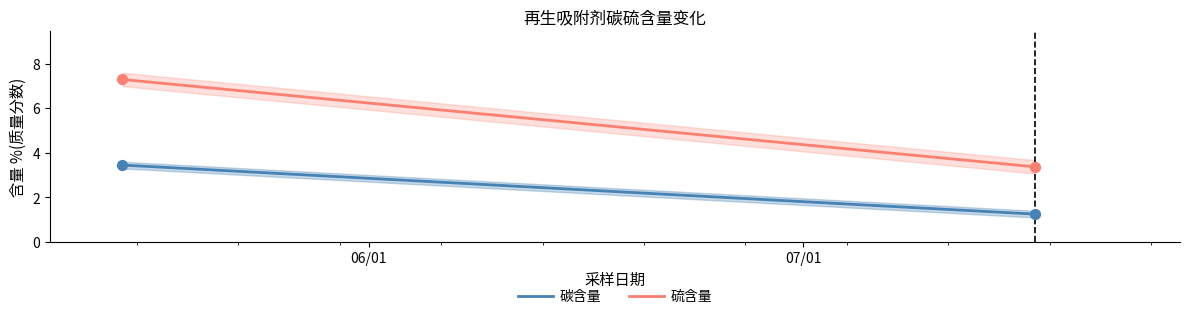

What are all the series names shown in the legend?

碳含量, 硫含量